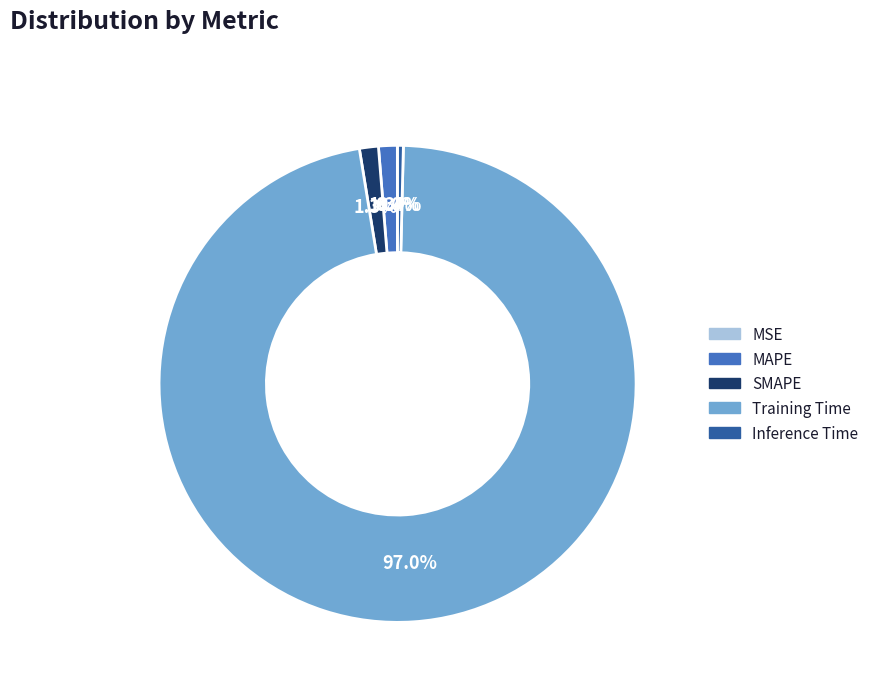

To the nearest percent, what percentage of the pie is MAPE?

1%